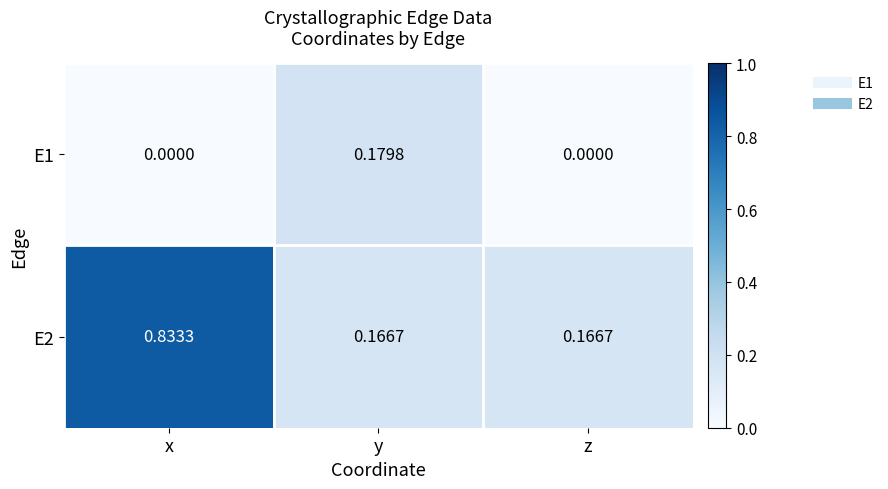

How many distinct data groups are displayed?

2